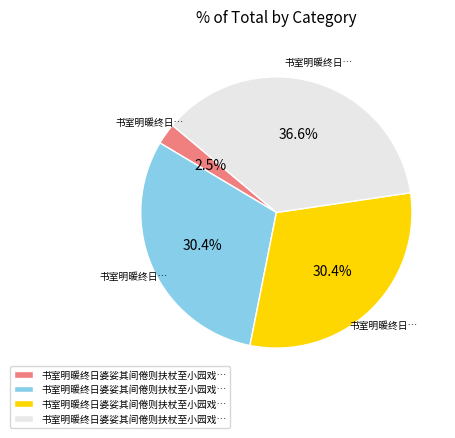

Is there a majority slice in this chart?

No